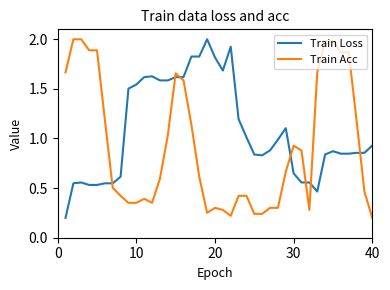

Which series ends up on top after the final intersection of Train Acc and Train Loss?

Train Loss